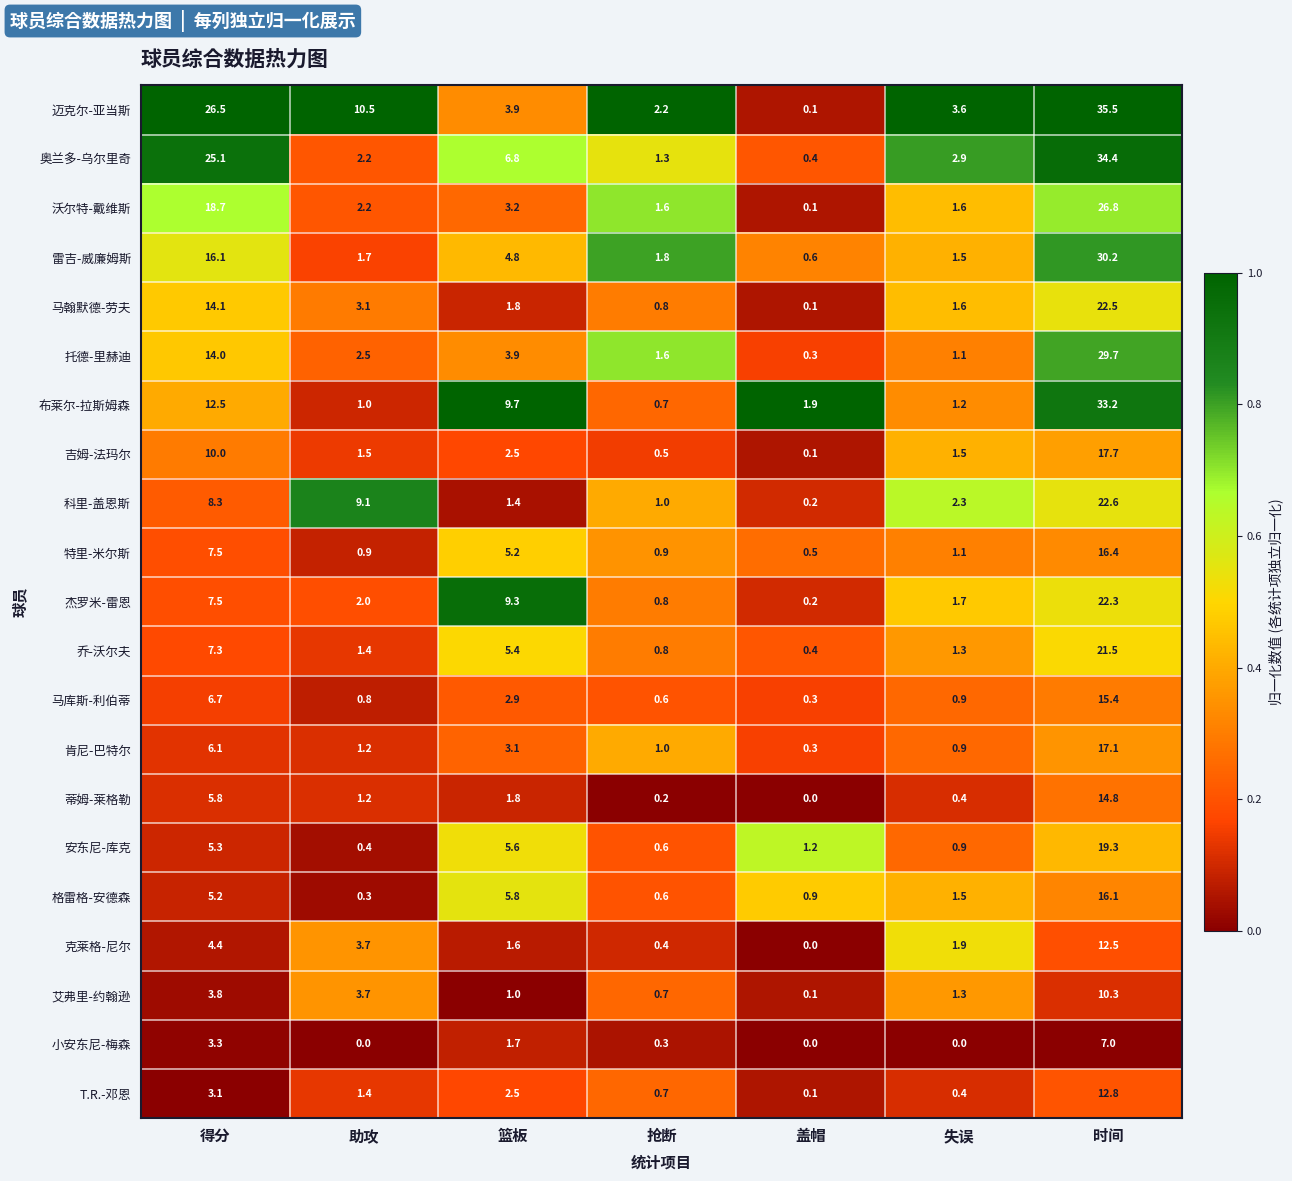

What is the average value of the 沃尔特-戴维斯 series?

7.7